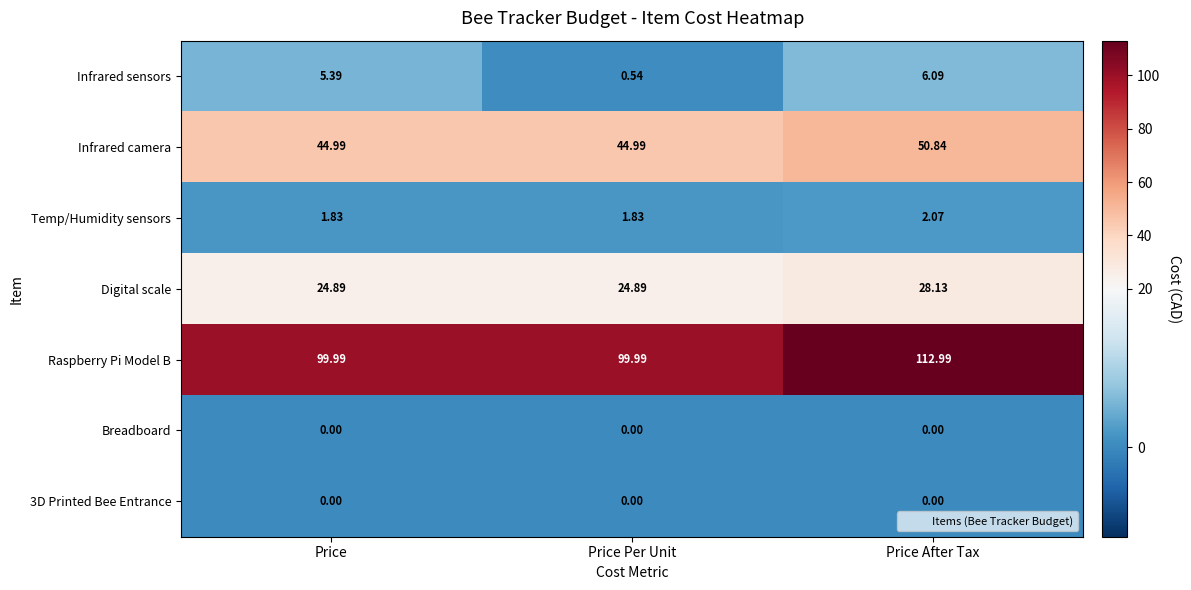

Is the value of Raspberry Pi Model B at Price greater than the value of Digital scale at Price Per Unit?

Yes